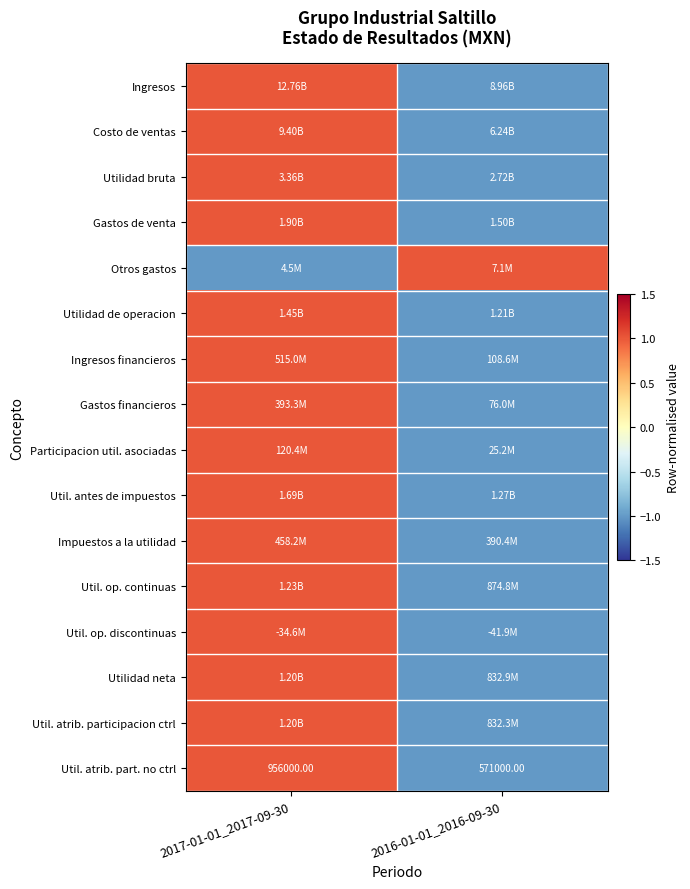

Which series changed the most between 2017-01-01_2017-09-30 and 2016-01-01_2016-09-30?

Ingresos